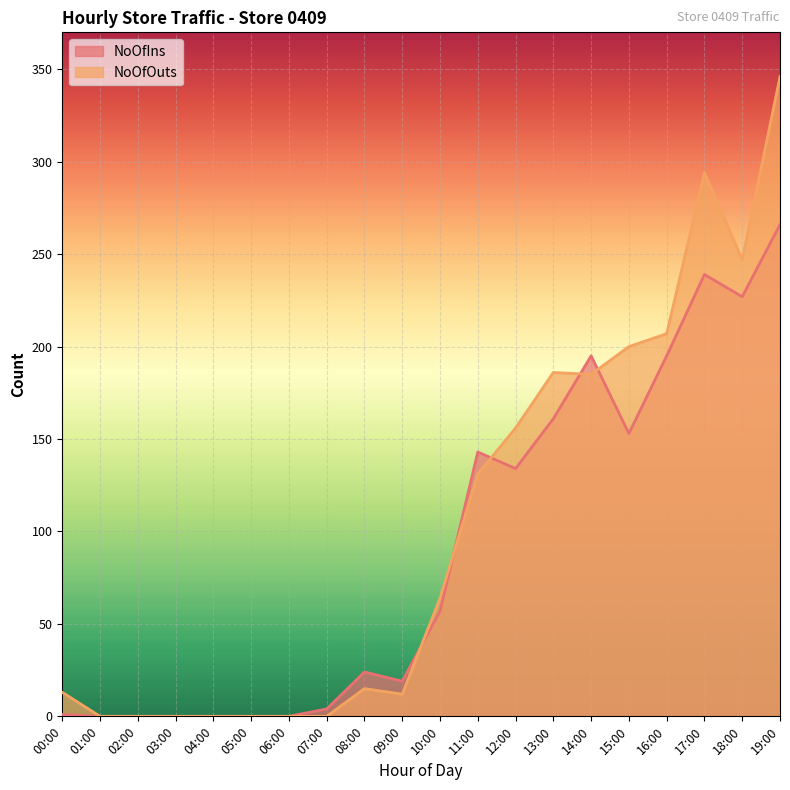

How many data points in NoOfIns are above 57?

9